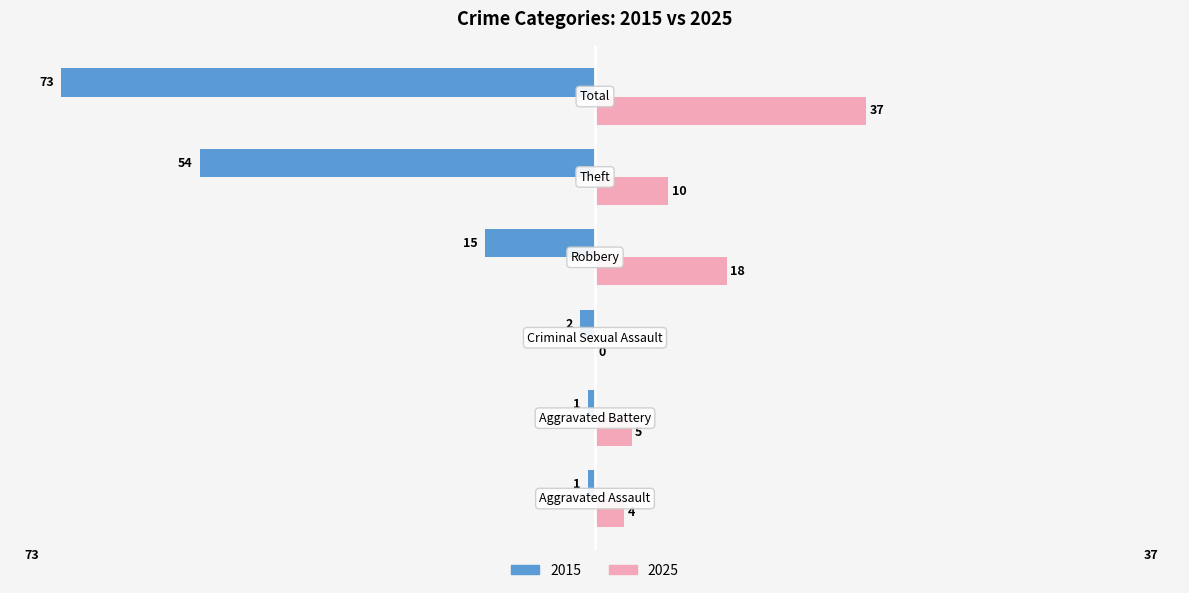

What is the sum of all 2025 values?

74